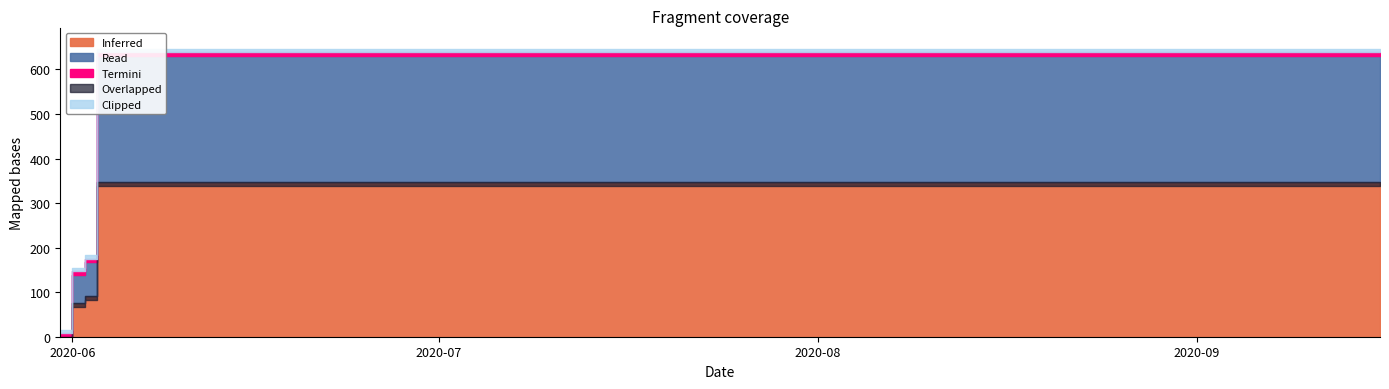

What position from the left is 2020-06-17?

7